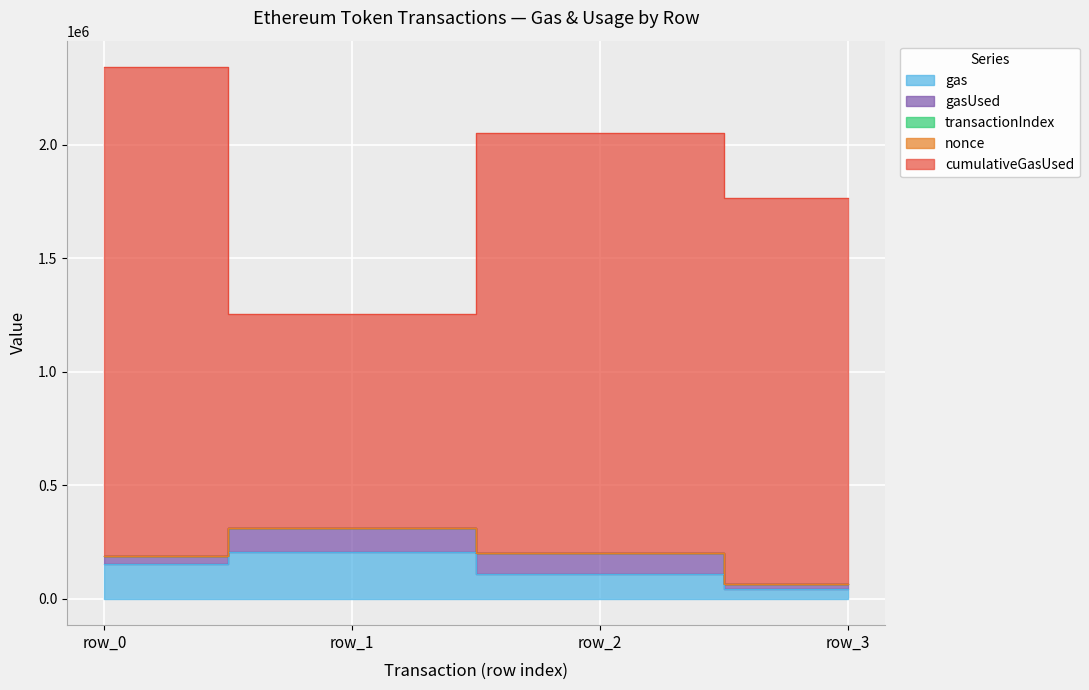

Rank the series at row_0 from highest to lowest value.

cumulativeGasUsed, gas, gasUsed, transactionIndex, nonce